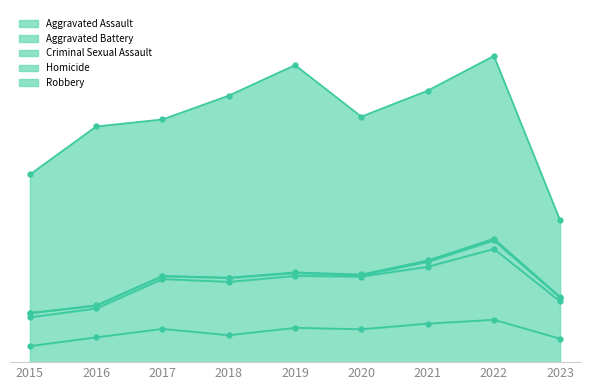

How many interior local valleys does the Robbery series have?

2